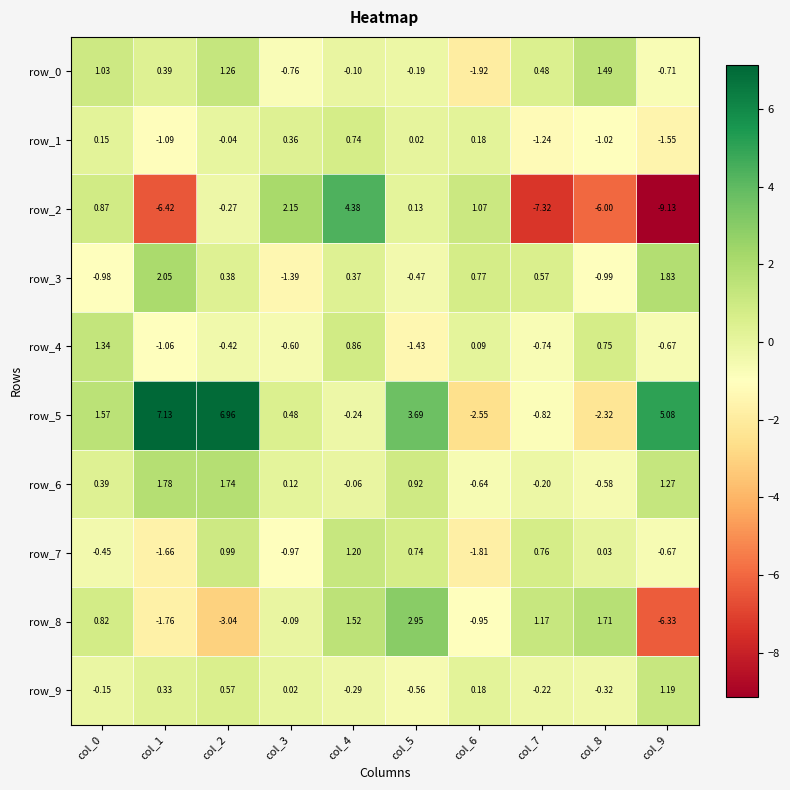

How many values in the row_8 series exceed 0?

5